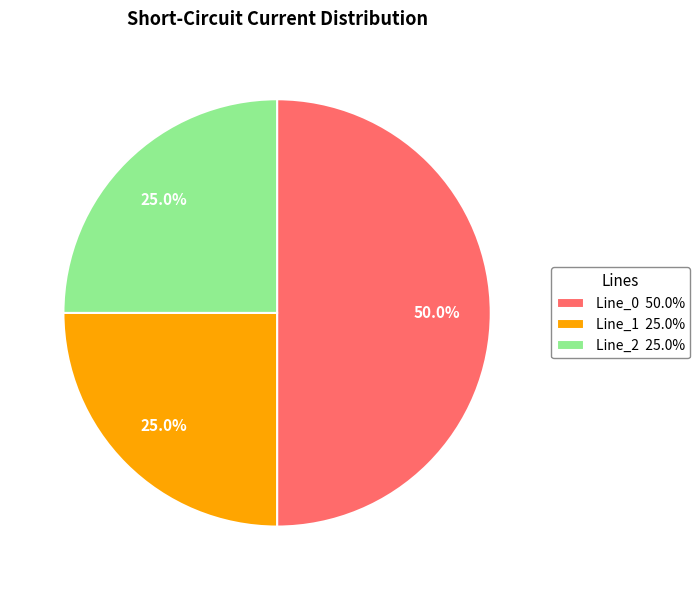

Does Line_2 25.0% account for over 50% of the chart?

No